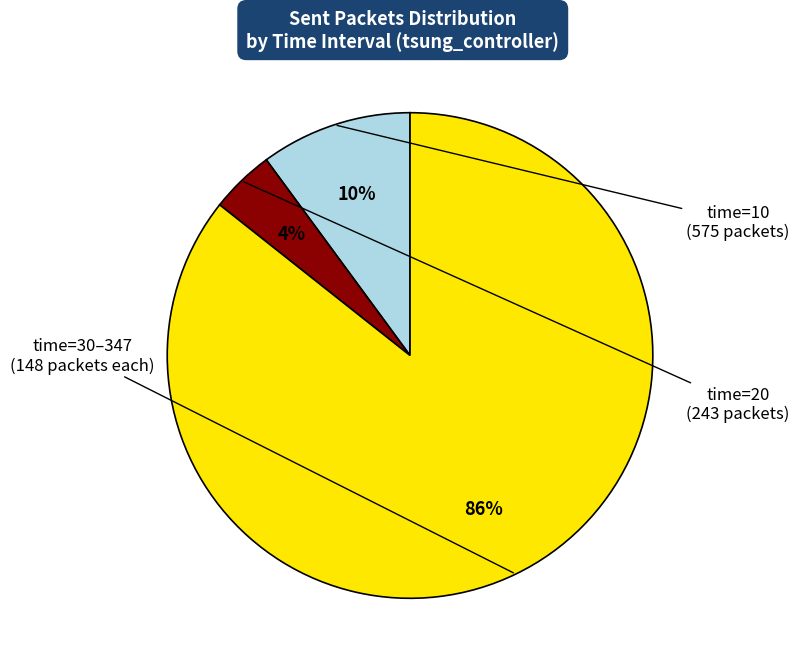

Does any single category account for the majority?

Yes